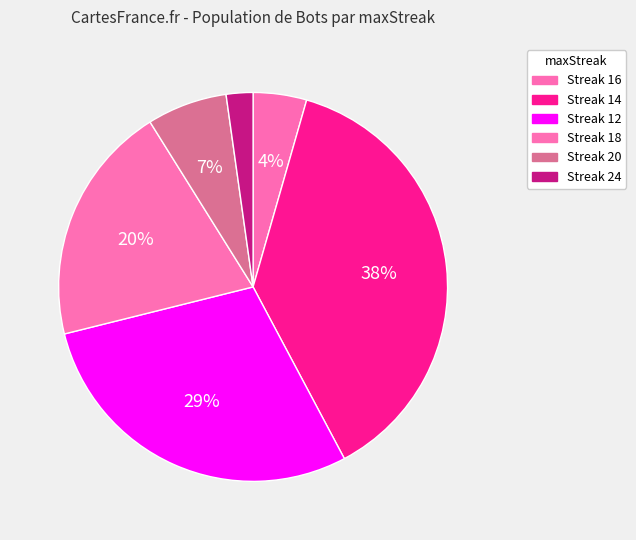

Which slice is the smallest?

24